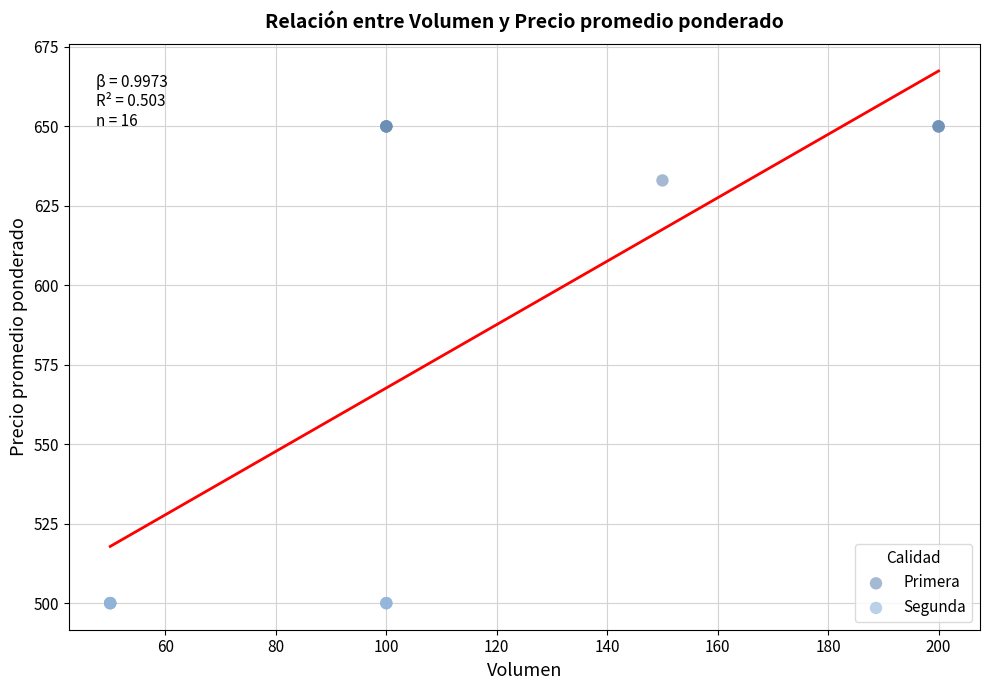

Which series contains the highest Y value?

Primera